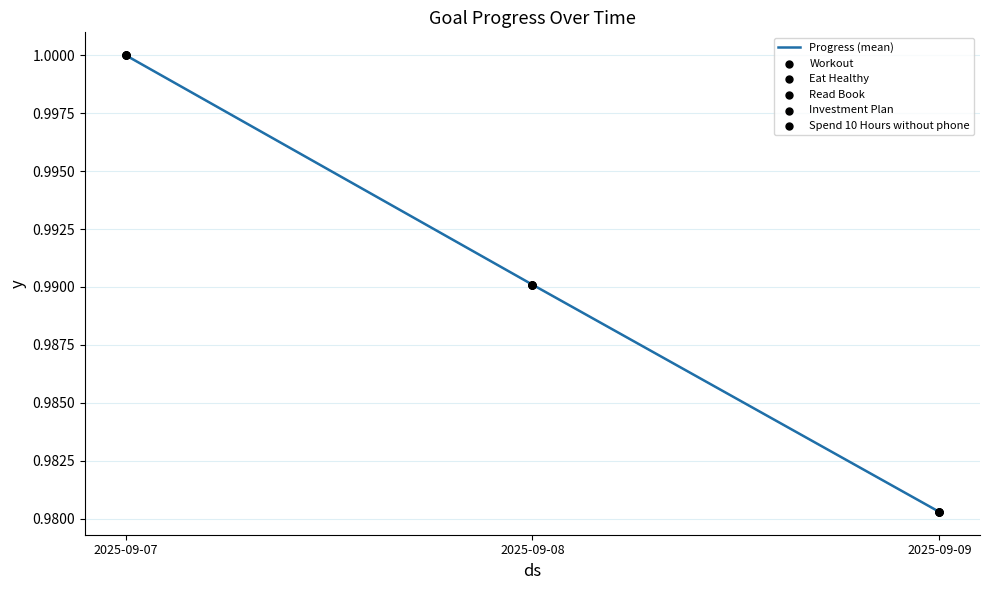

Between 2025-09-07 and 2025-09-08, which is larger?

2025-09-07